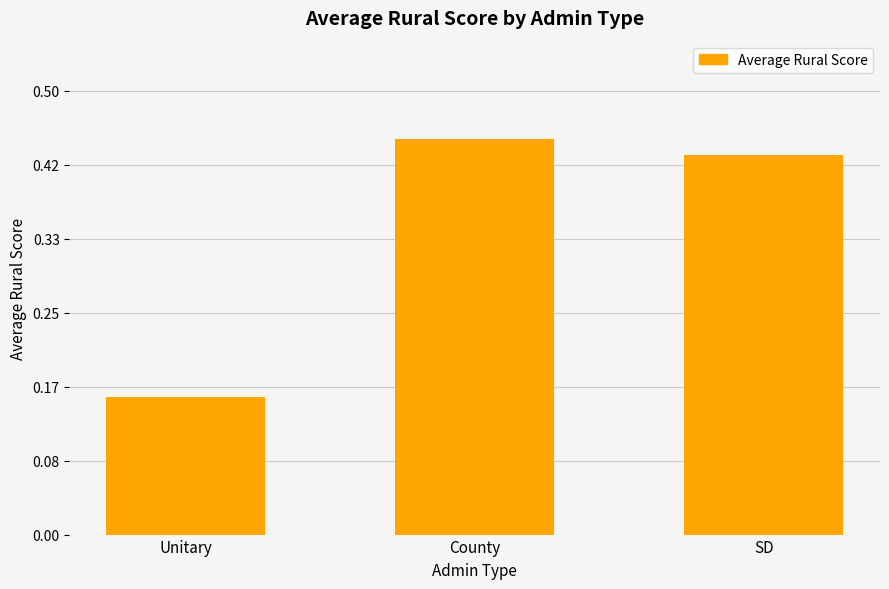

What is the label of the 2nd bar from the left?

County